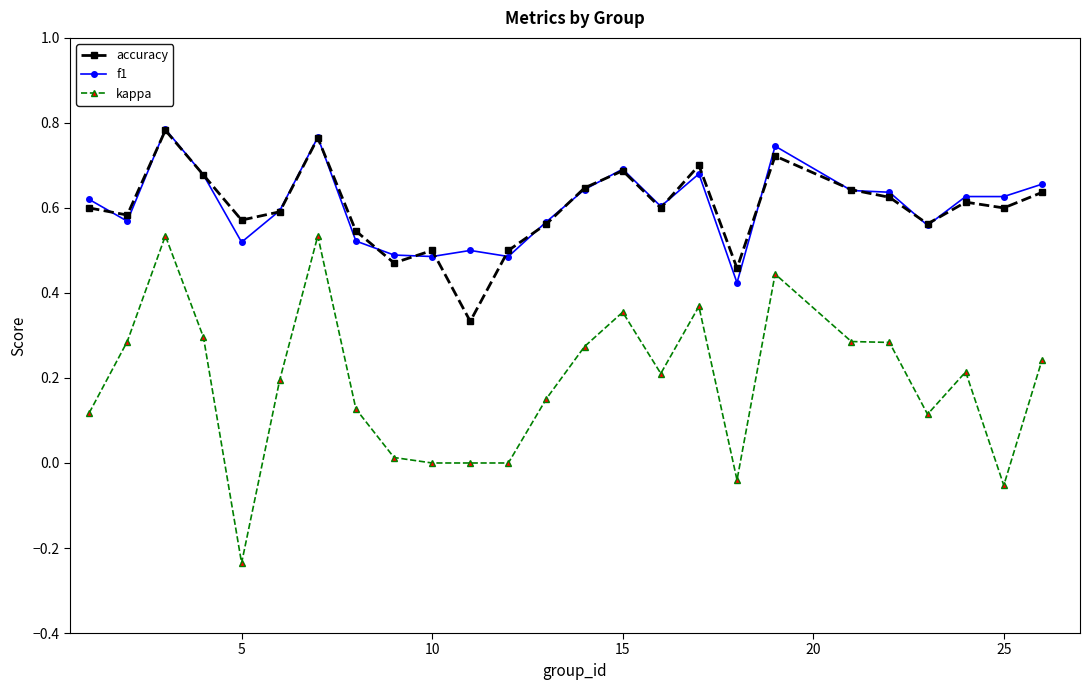

Which series has the widest spread of values?

kappa